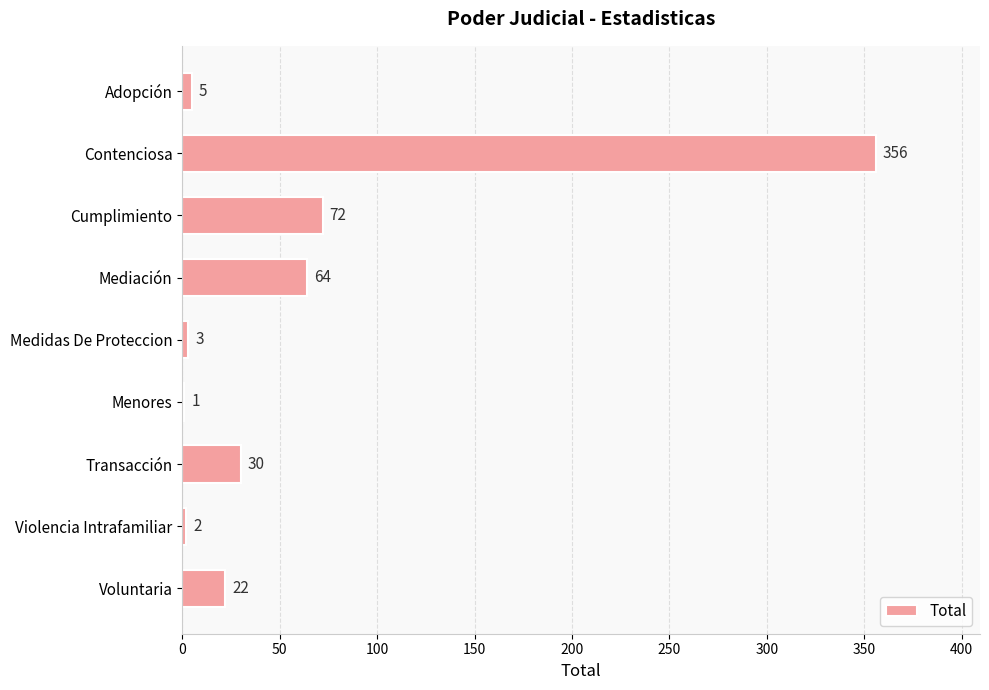

The value at Violencia Intrafamiliar is 2. True or false?

True